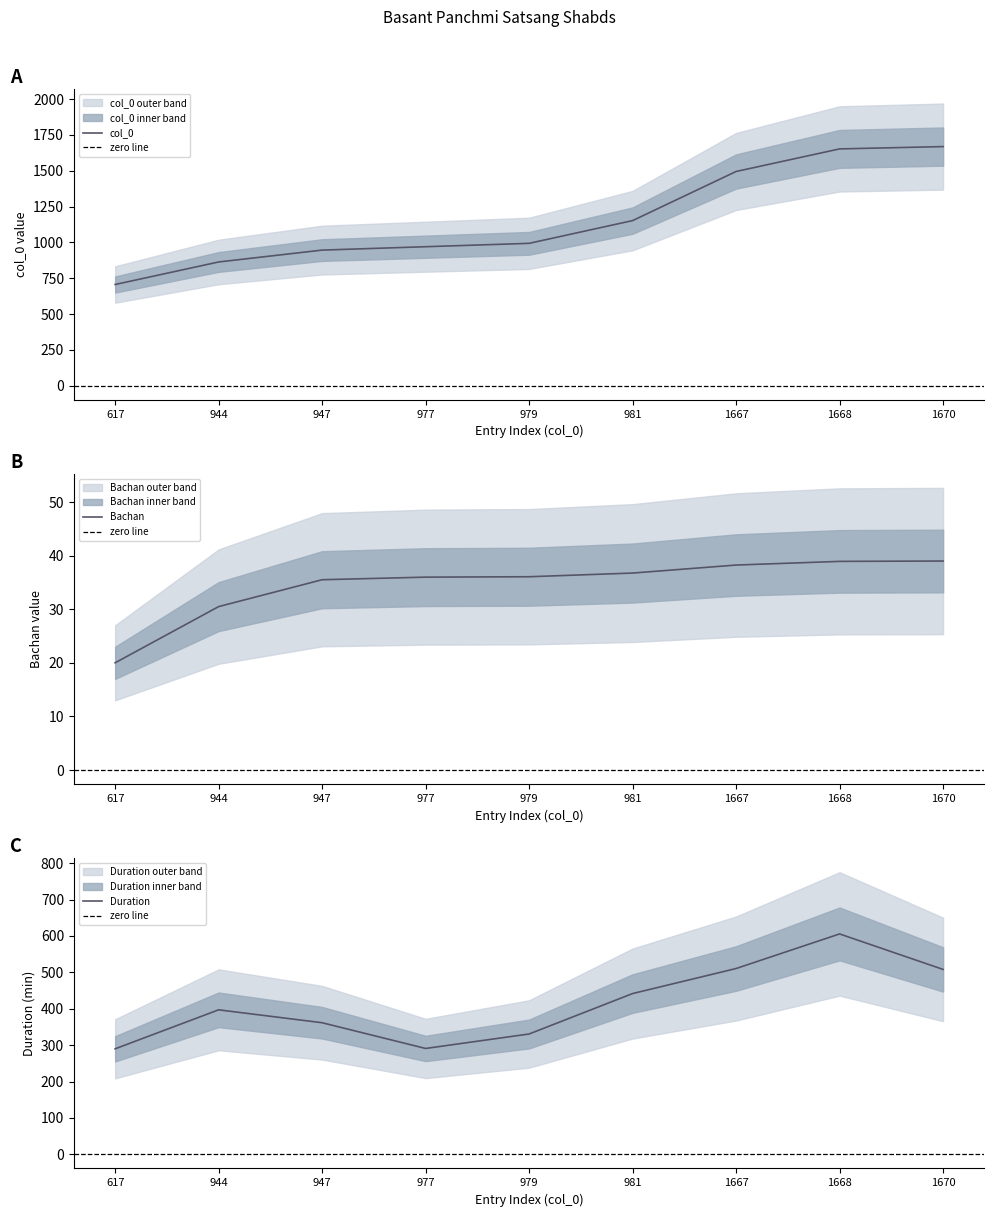

Is it true that col_0 equals 472.6 at 947?

False